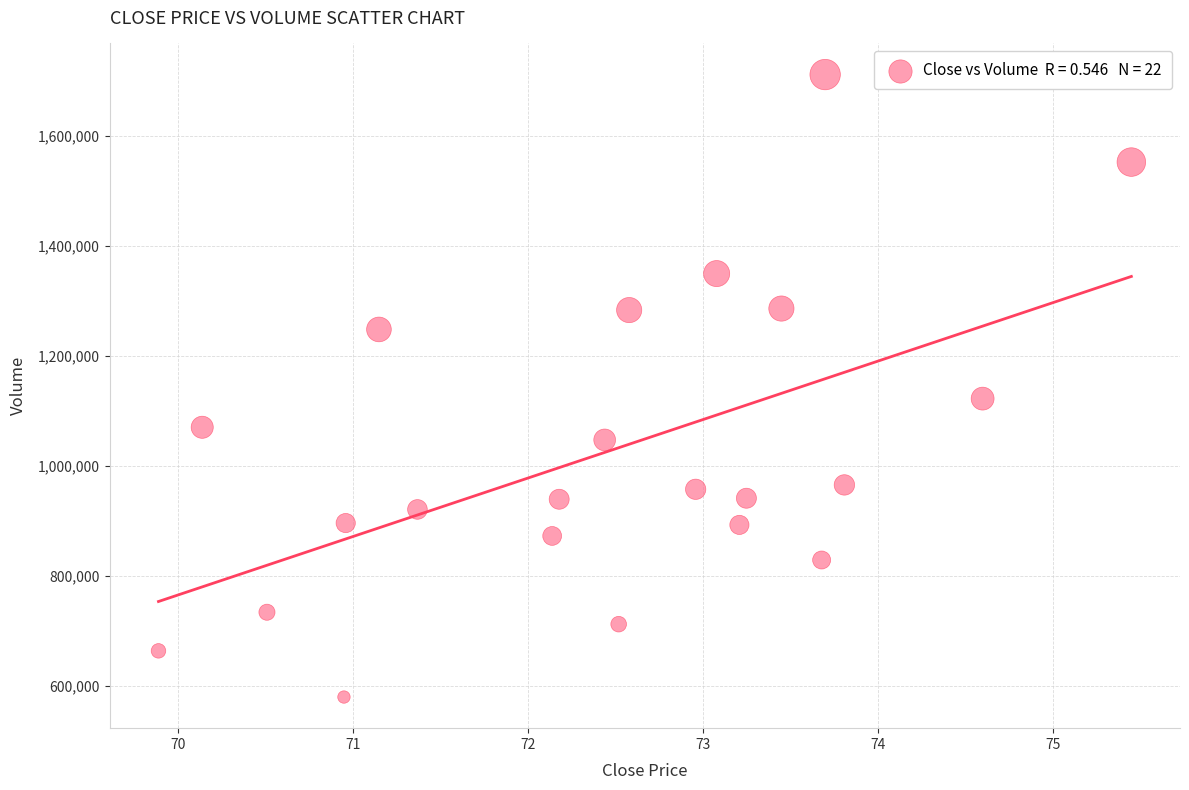

What is the range of Y values (max minus min)?

1131660